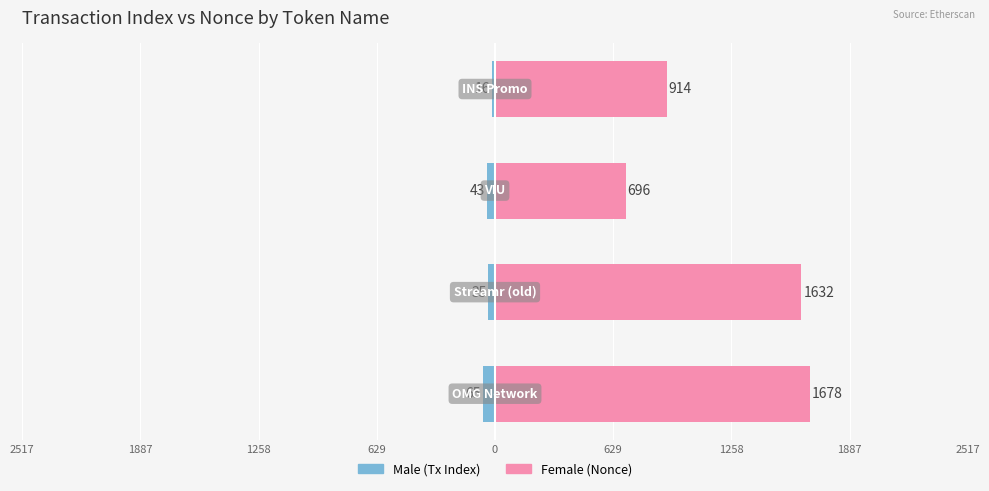

The value of Female at 629 is 842. True or false?

False